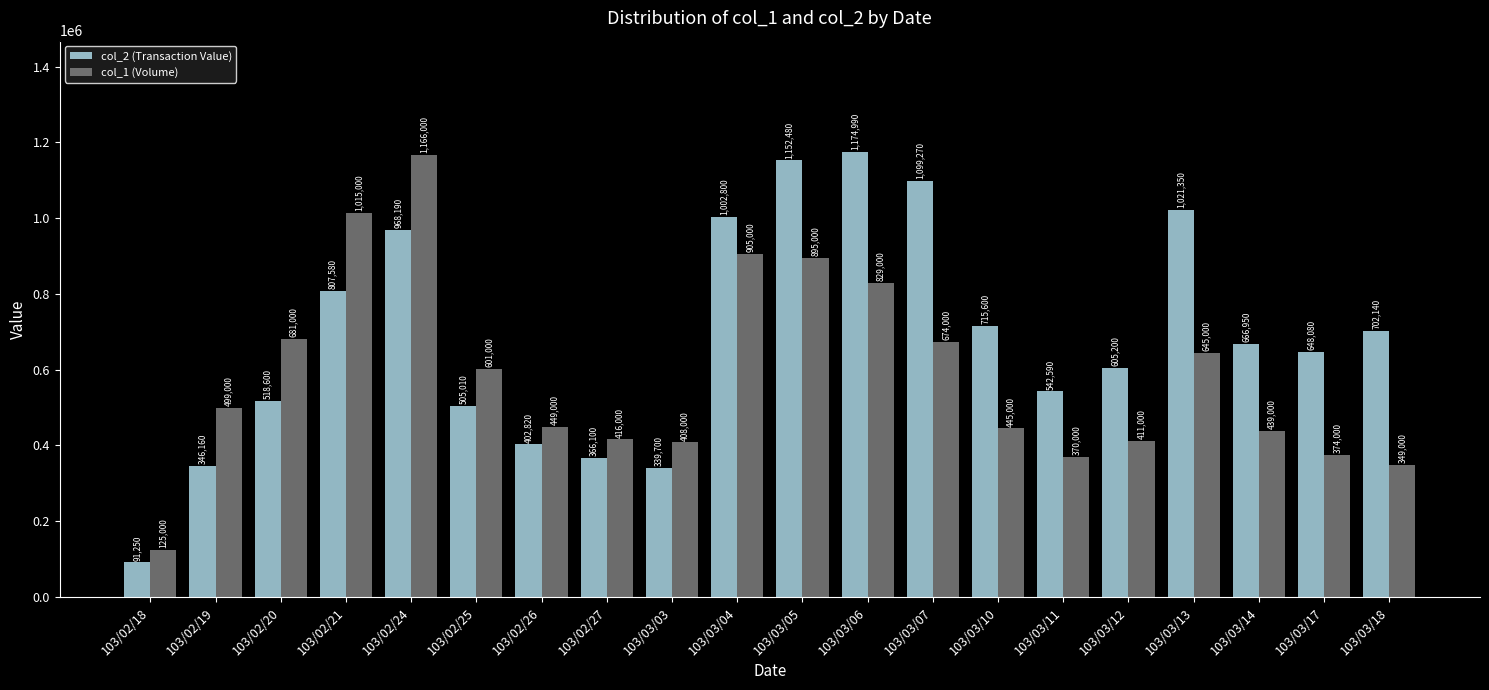

Where does the col_2 (Transaction Value) series first go above 666950?

103/02/21